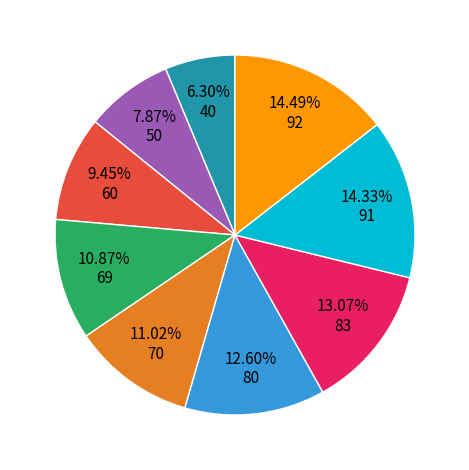

Is there a majority slice in this chart?

No